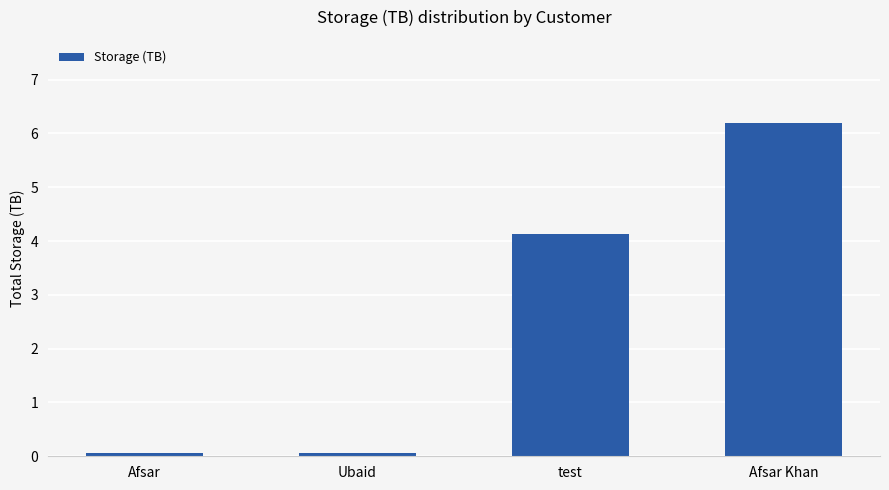

True or false: the data shows 6.2 at Afsar Khan.

True